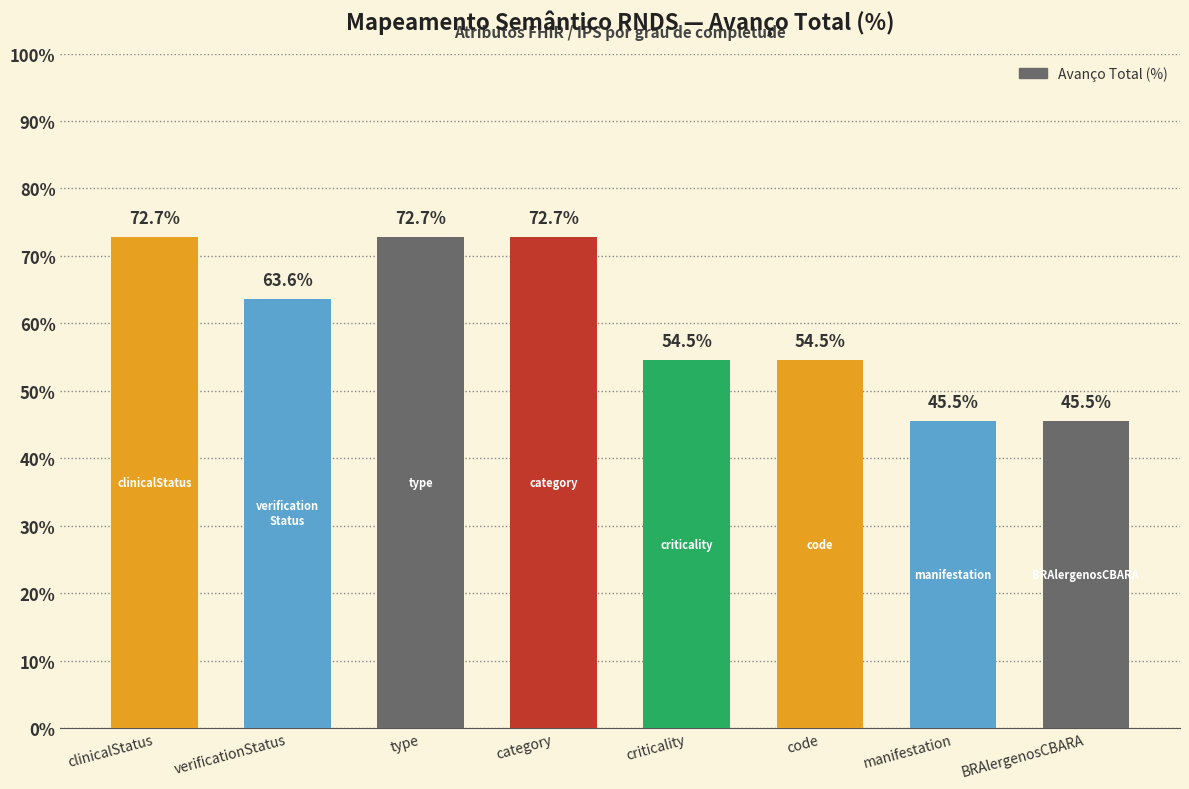

Which category has the lowest value across all series?

manifestation